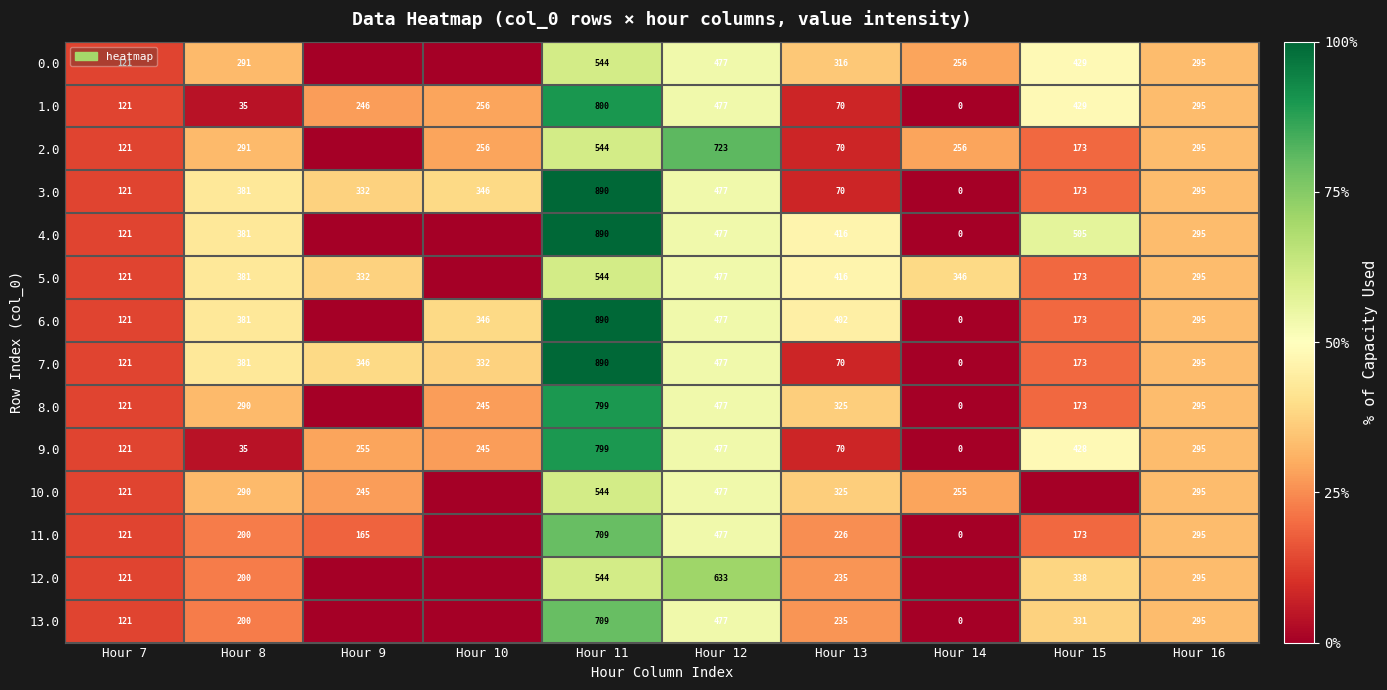

Where is 9.0 nearest to the value 399?

Hour 15